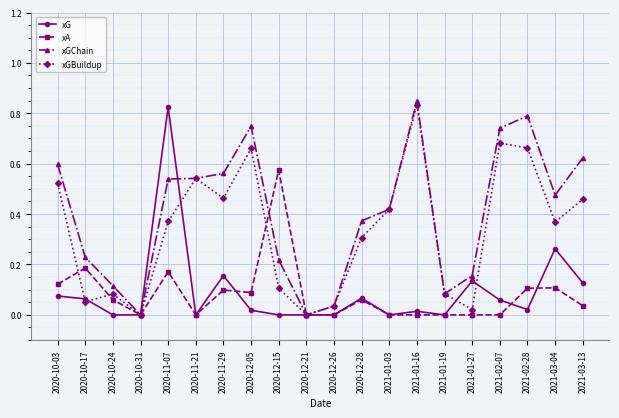

Which series has the largest total across all categories?

xGChain